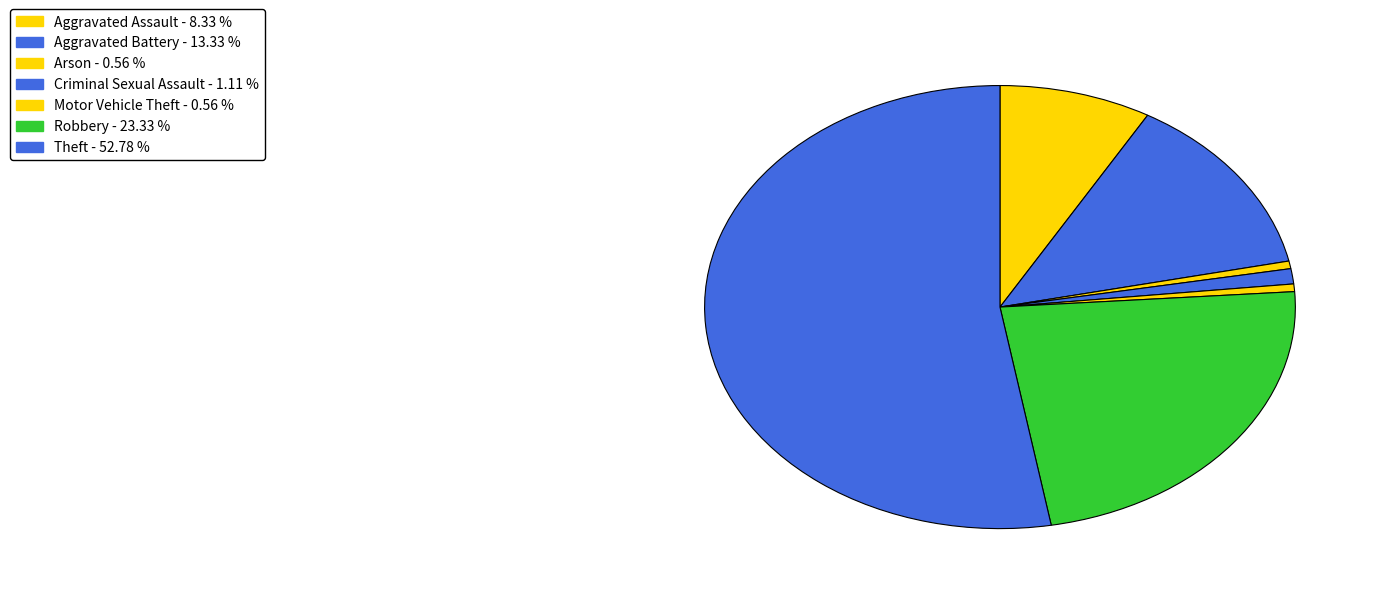

How many segments does this pie chart have?

7